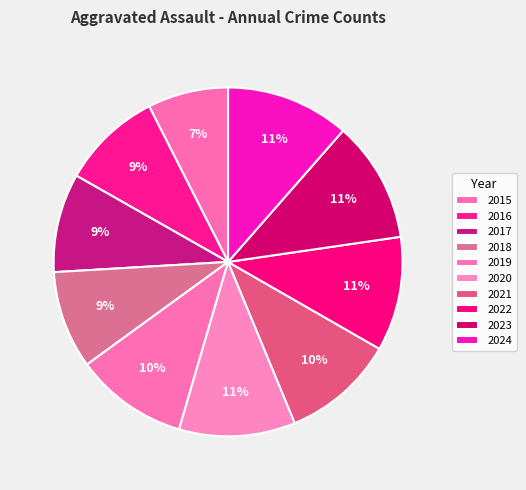

What is the smallest slice in the pie chart?

2015